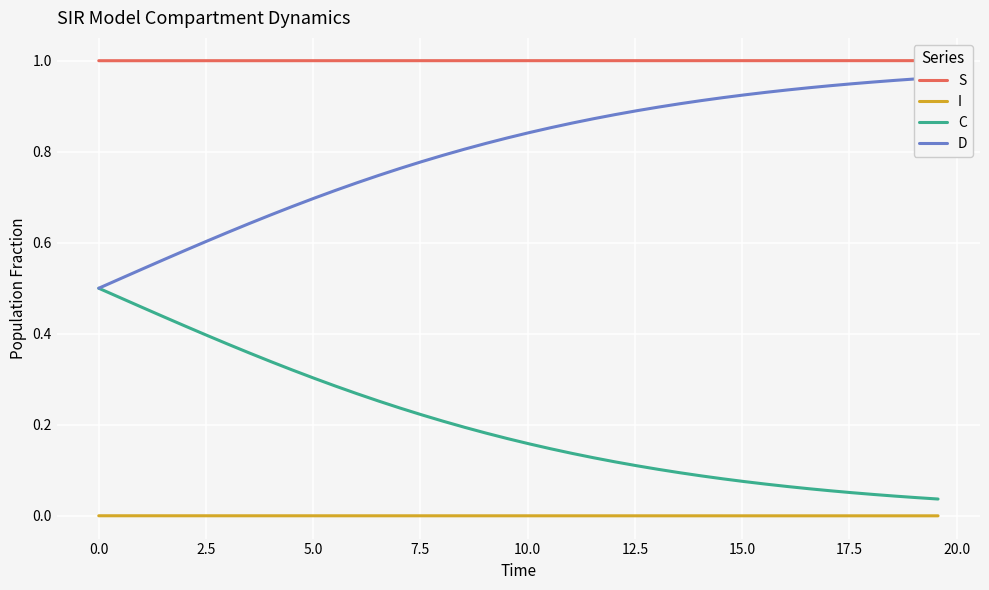

What is the difference between the second highest and second lowest values in the C series?

0.4